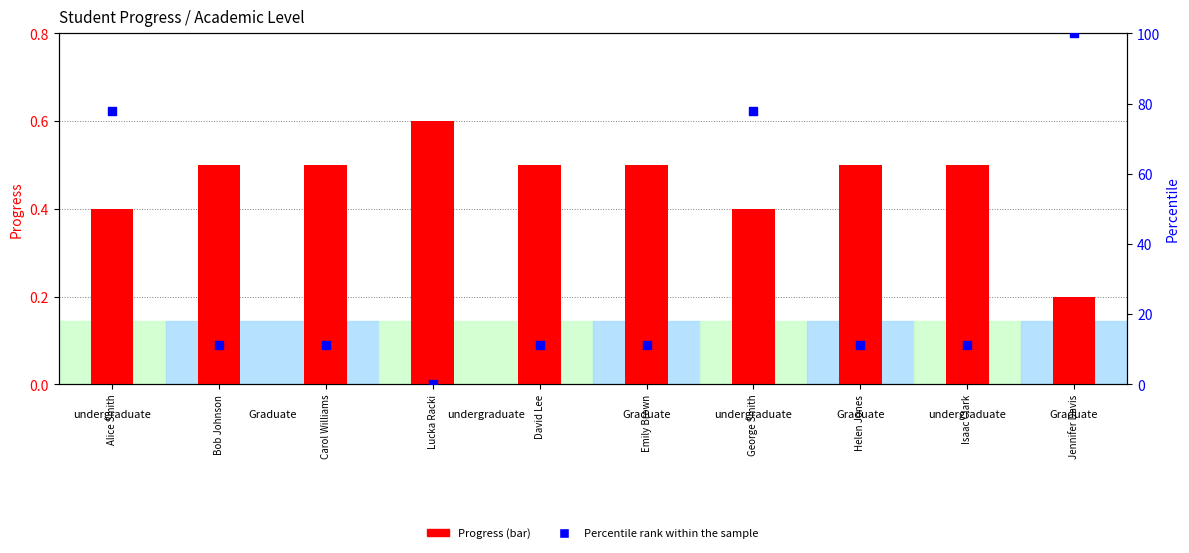

Which series has the widest spread of Y values?

Percentile rank within the sample